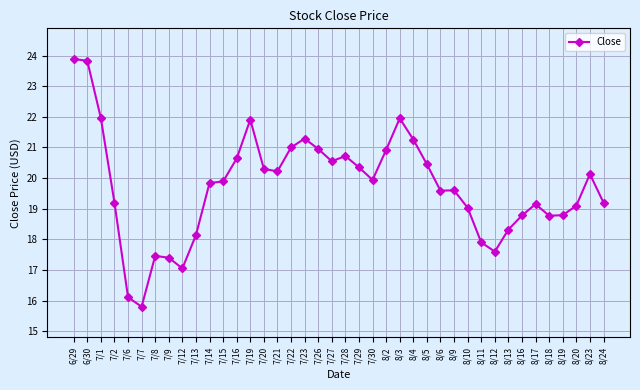

Where is the first local minimum?

7/7